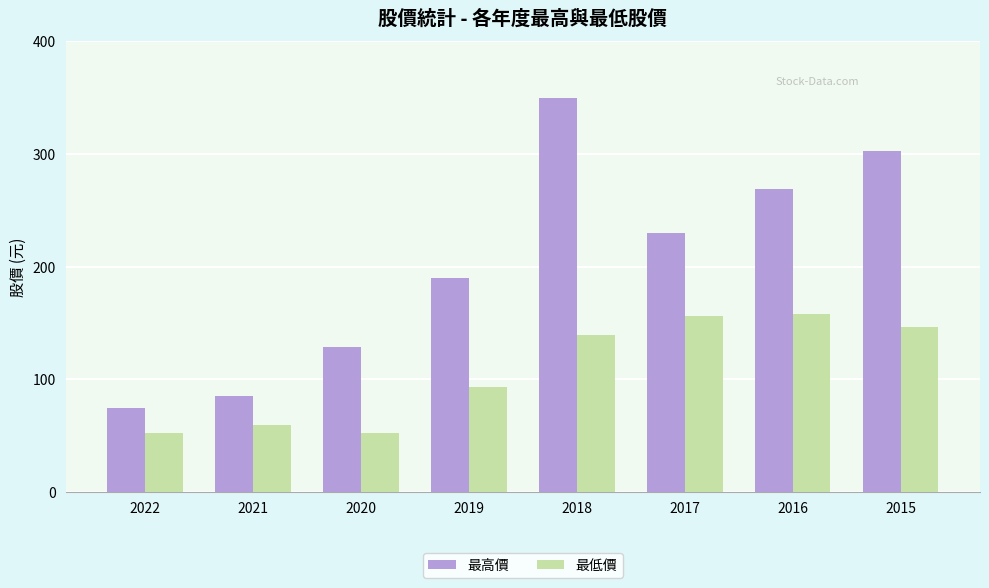

At which category is the sum across all series the highest?

2018